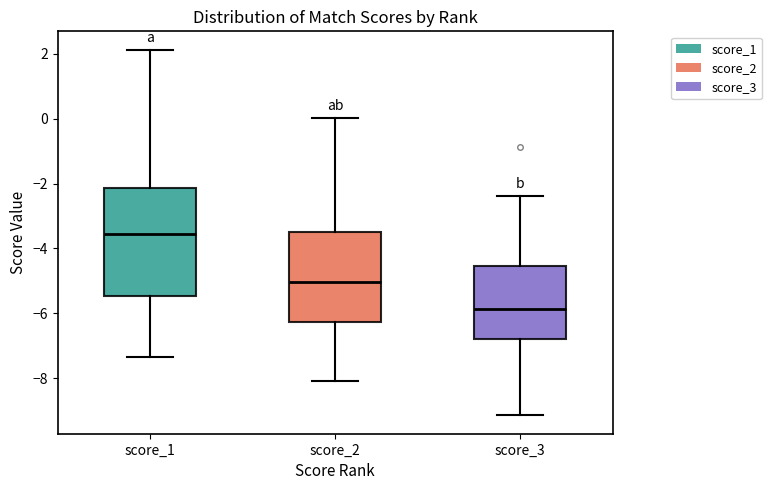

Where does the median line of the box for score_1 sit on the y-axis? The values are not printed on the chart, so give them approximately, as read against the axis.

-3.6